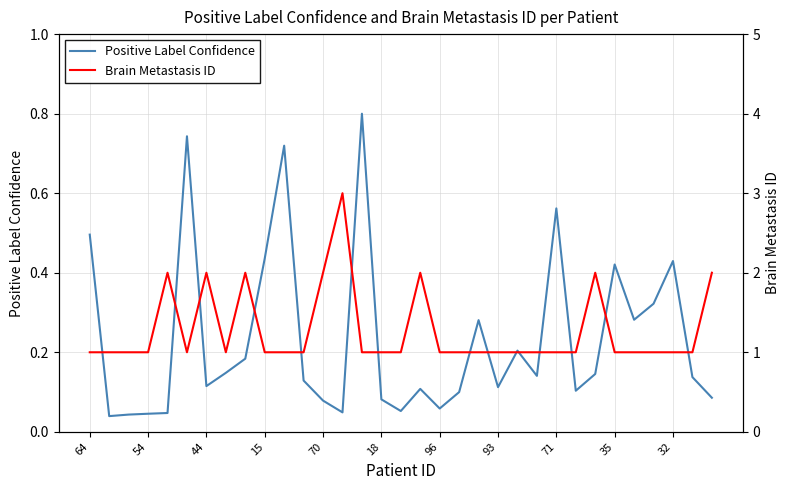

What is the difference between the maximum and second lowest values in the Positive Label Confidence series?

0.8